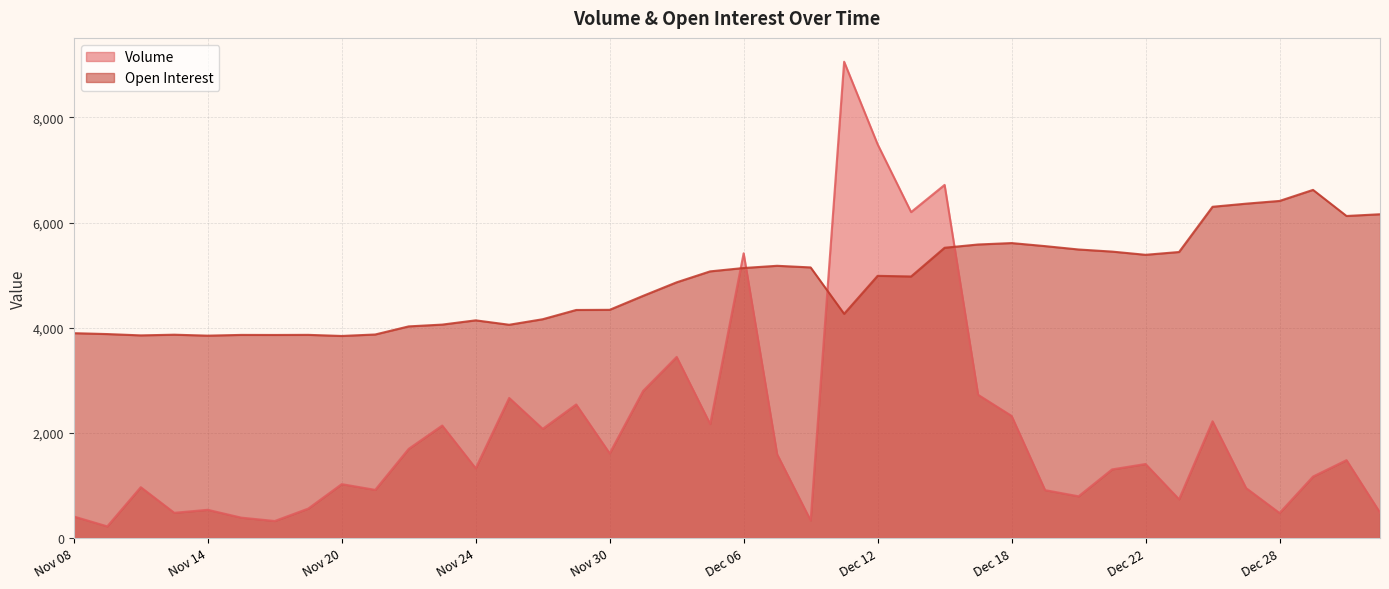

What is the total value across all series at Nov 08?

4309